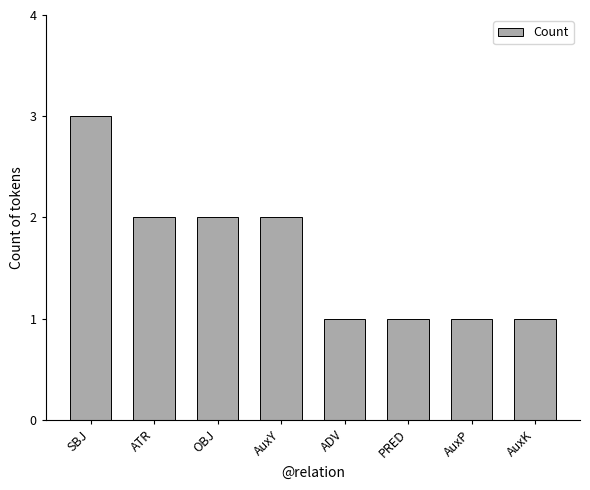

Reading left to right, list all the values displayed in this chart.

SBJ=3	ATR=2	OBJ=2	AuxY=2	ADV=1	PRED=1	AuxP=1	AuxK=1